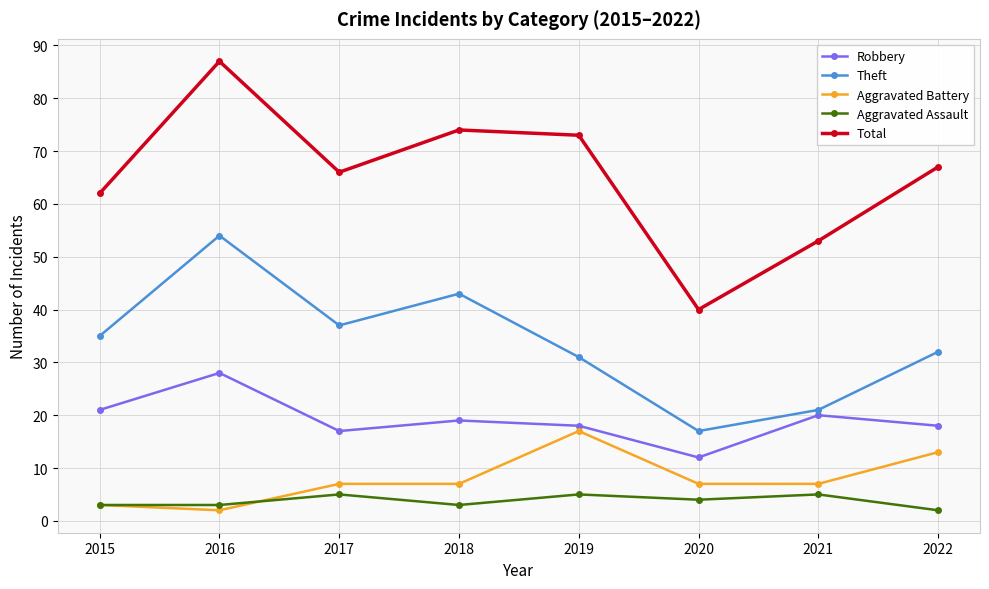

Reading left to right, list all the values displayed in this chart.

Robbery: 2015=21	2016=28	2017=17	2018=19	2019=18	2020=12	2021=20	2022=18
Theft: 2015=35	2016=54	2017=37	2018=43	2019=31	2020=17	2021=21	2022=32
Aggravated Battery: 2015=3	2016=2	2017=7	2018=7	2019=17	2020=7	2021=7	2022=13
Aggravated Assault: 2015=3	2016=3	2017=5	2018=3	2019=5	2020=4	2021=5	2022=2
Total: 2015=62	2016=87	2017=66	2018=74	2019=73	2020=40	2021=53	2022=67